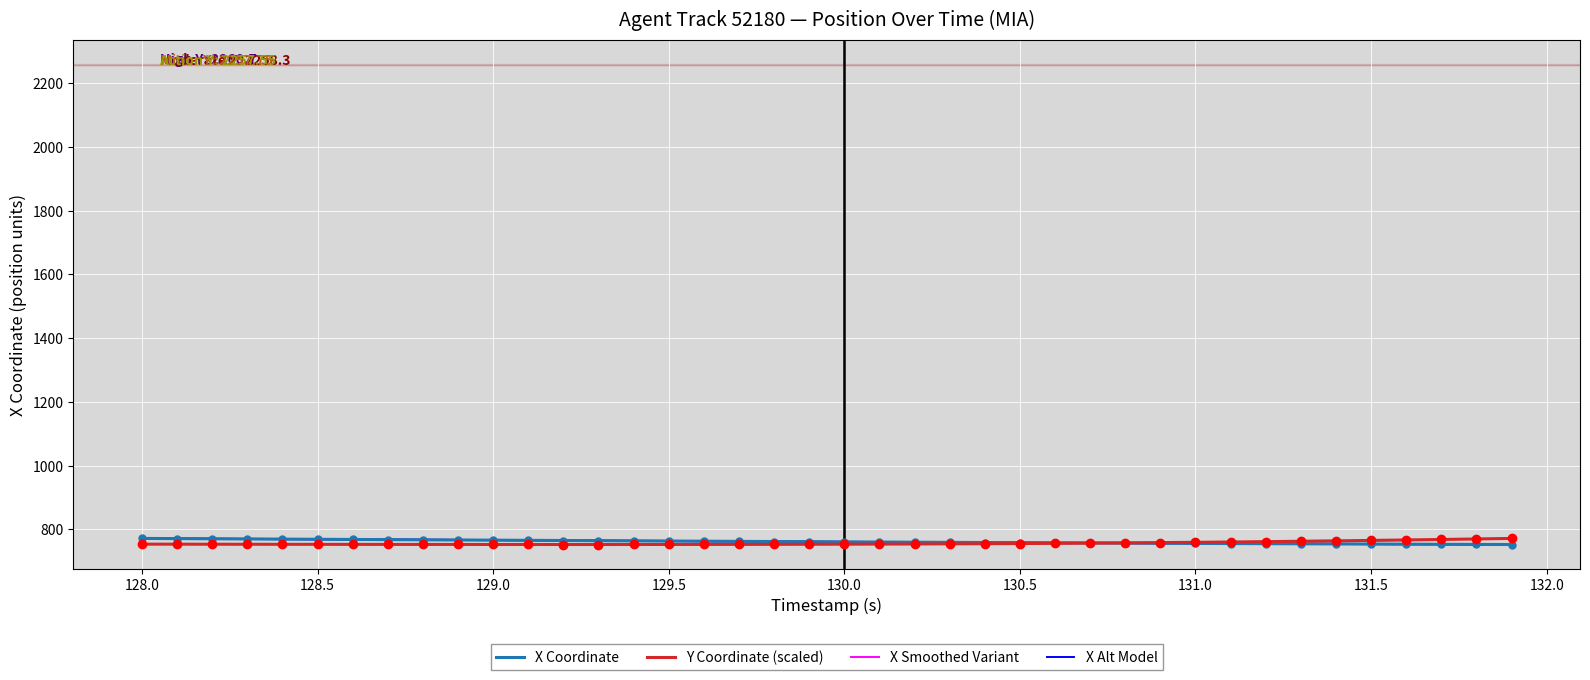

What is the lowest value of the X Smoothed Variant series?

752.6